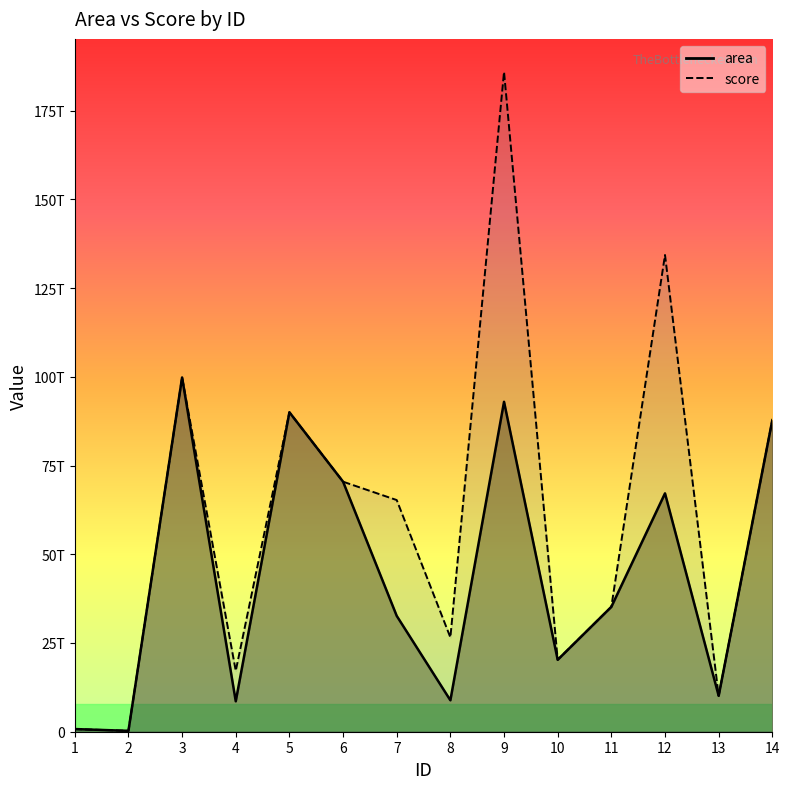

What is the total value across all series at 4?

25721145545670